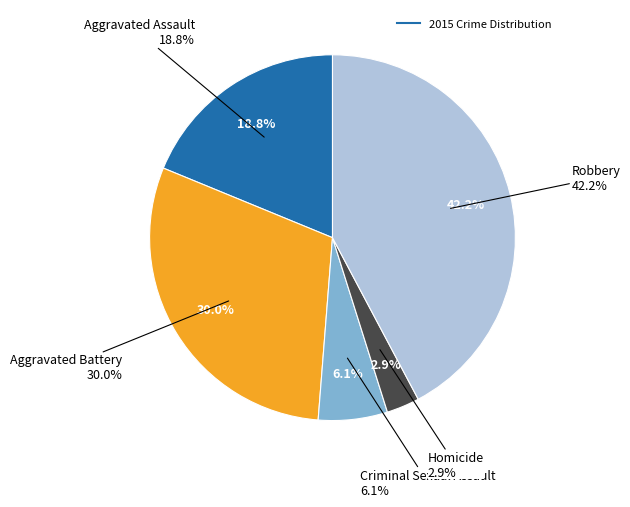

To the nearest percent, what portion does Homicide represent?

3%